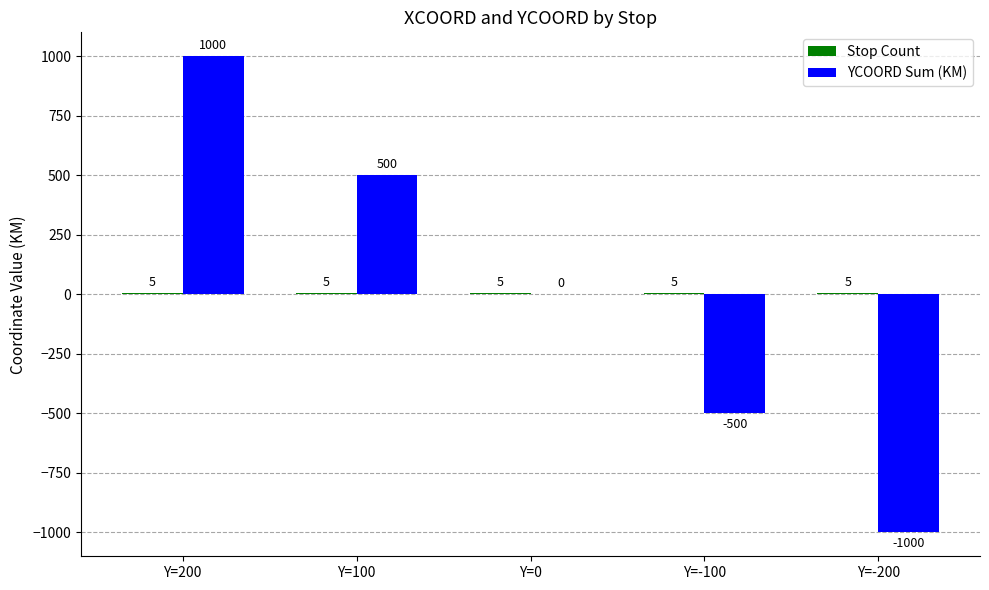

How many categories are shown in the chart?

5